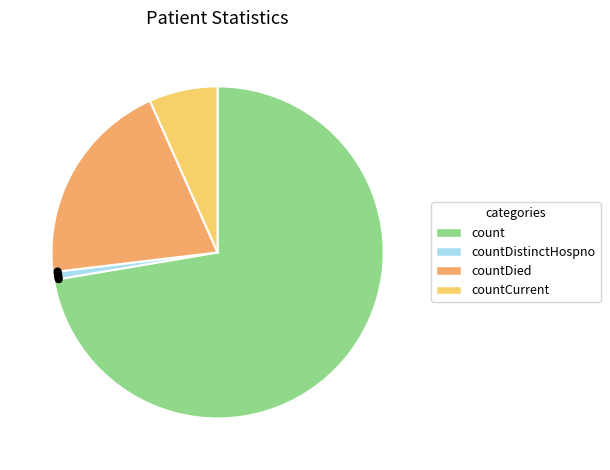

Does countCurrentSuspected represent more than half of the total?

No